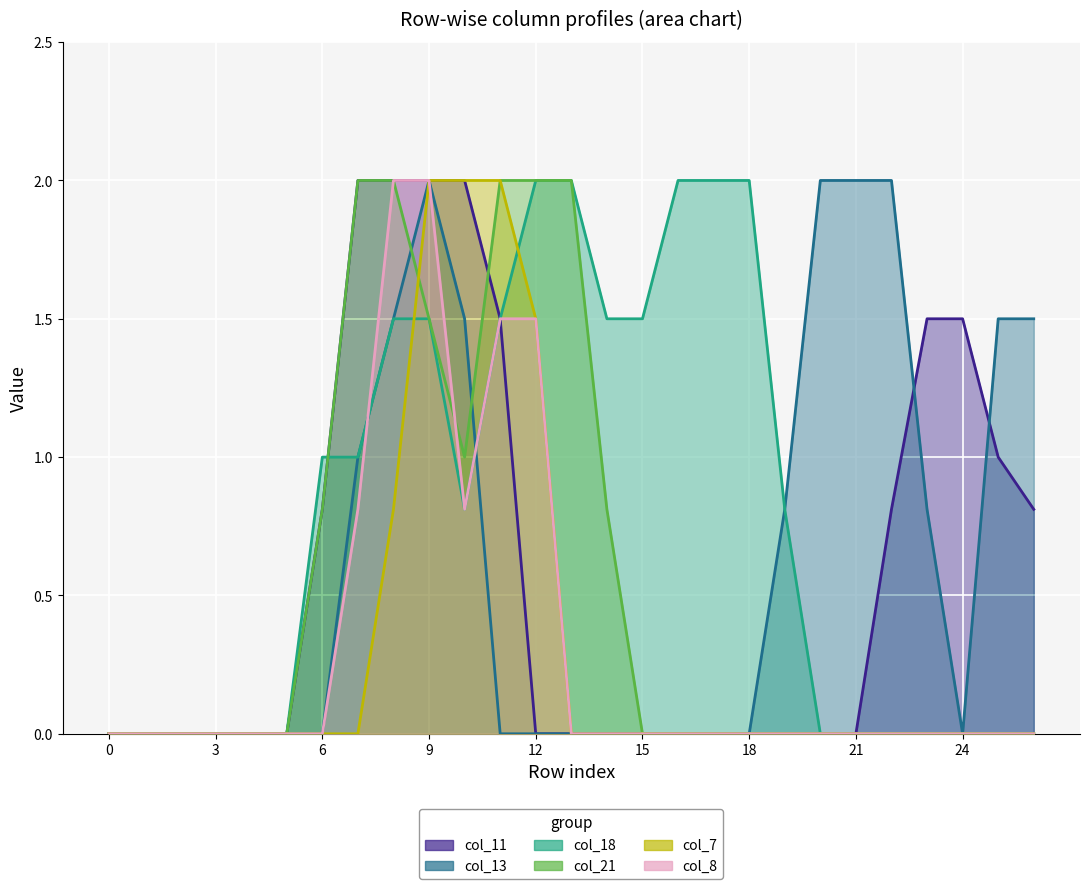

At which category does col_8 reach its first local valley?

10